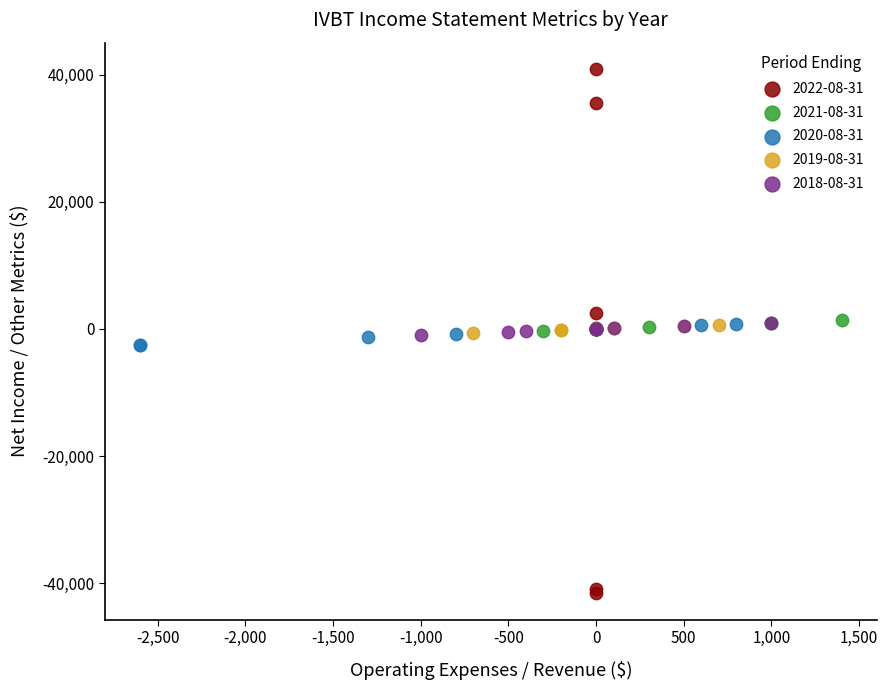

Which series contains the lowest Y value?

2022-08-31